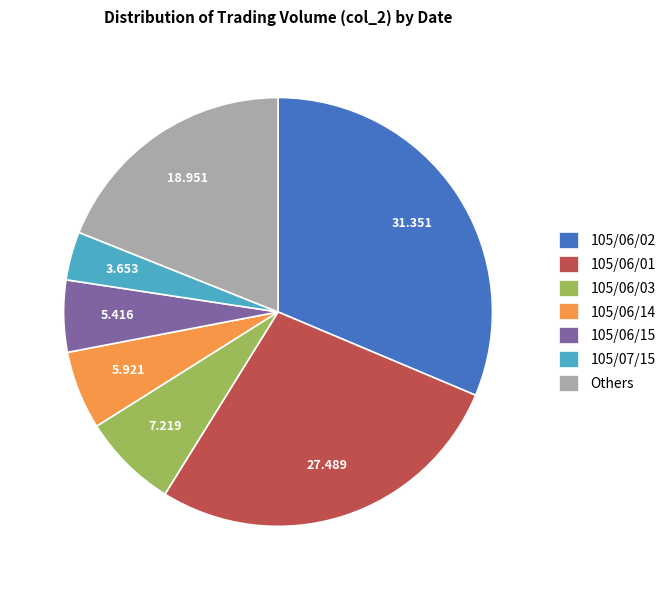

How many segments does this pie chart have?

7